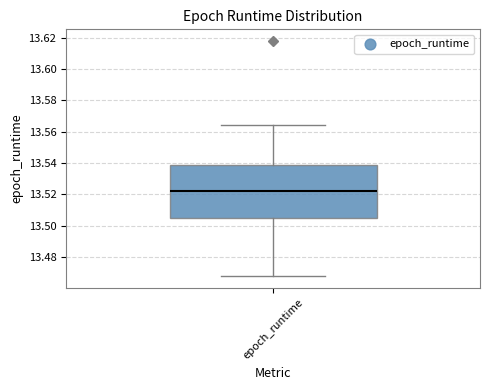

Read this box plot against the y-axis: the position of the median line, the range covered by the box, and the ends of both whiskers. The values are not printed on the chart, so give them approximately, as read against the axis.

median 13.522, box 13.504 to 13.538, whiskers 13.468 to 13.564